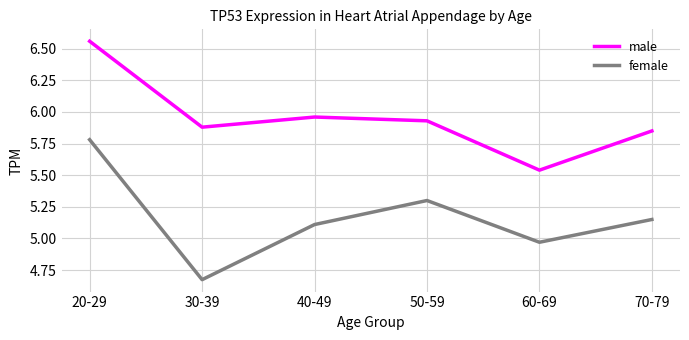

What is the total value across all series at 60-69?

10.5